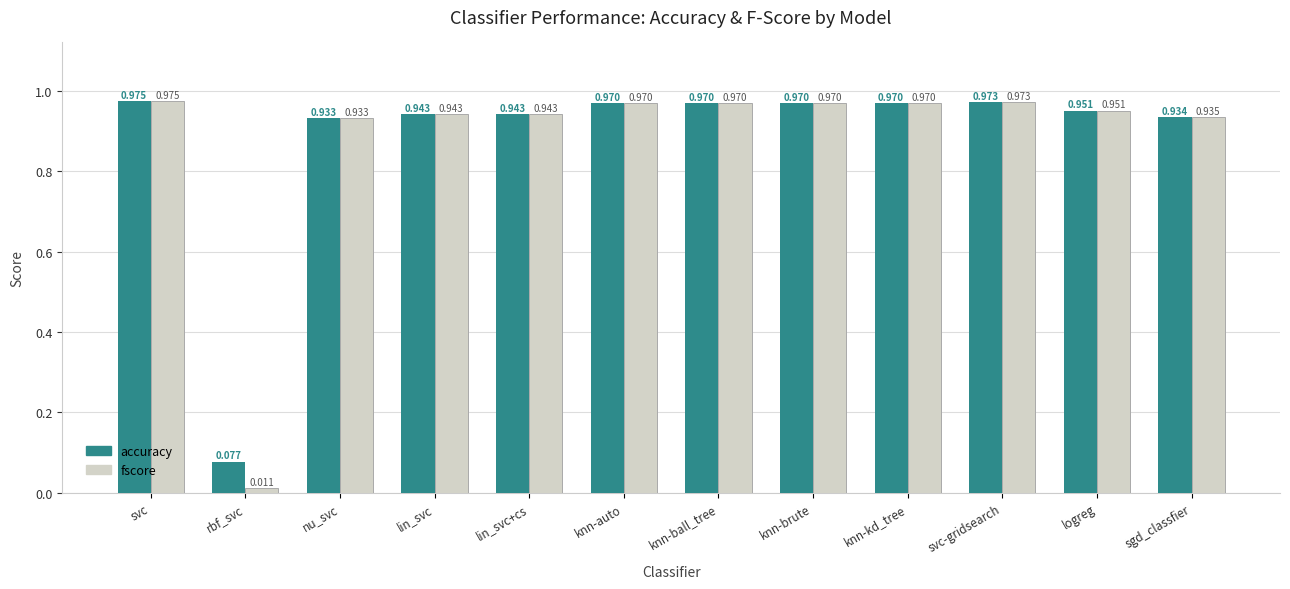

What is the sum of all accuracy values?

10.6